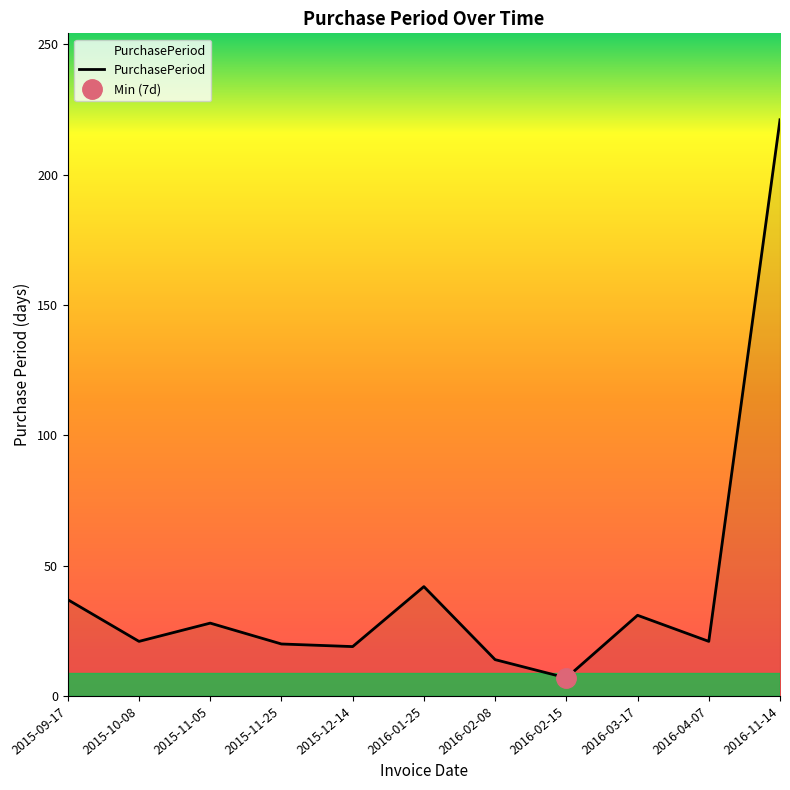

What is the sum of all values?

461